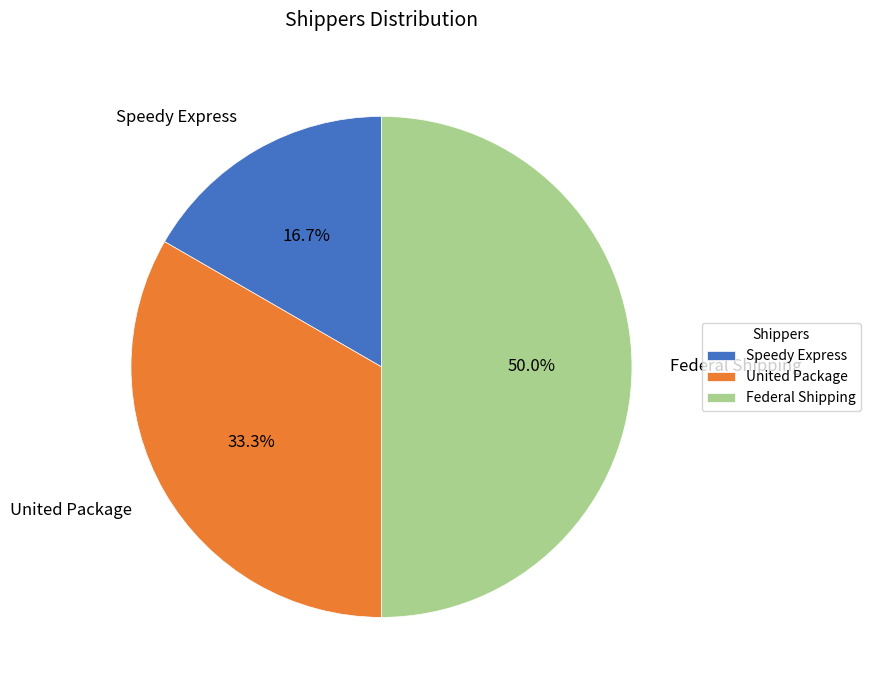

Which slice is the largest?

Federal Shipping